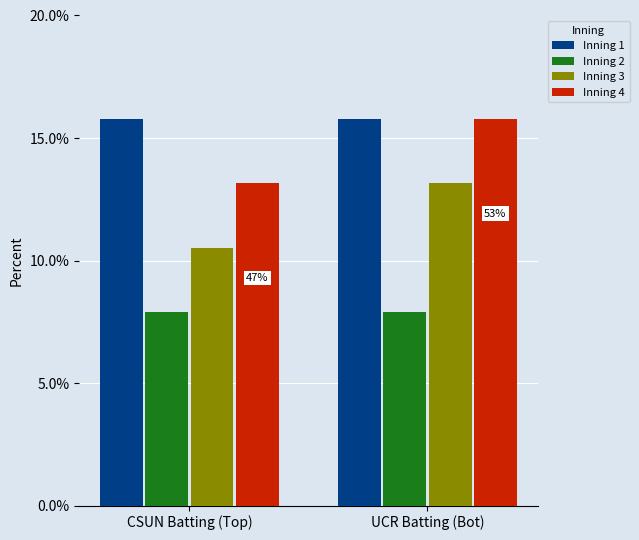

The Bottom Half series shows 15 at Inning 9. True or false?

False